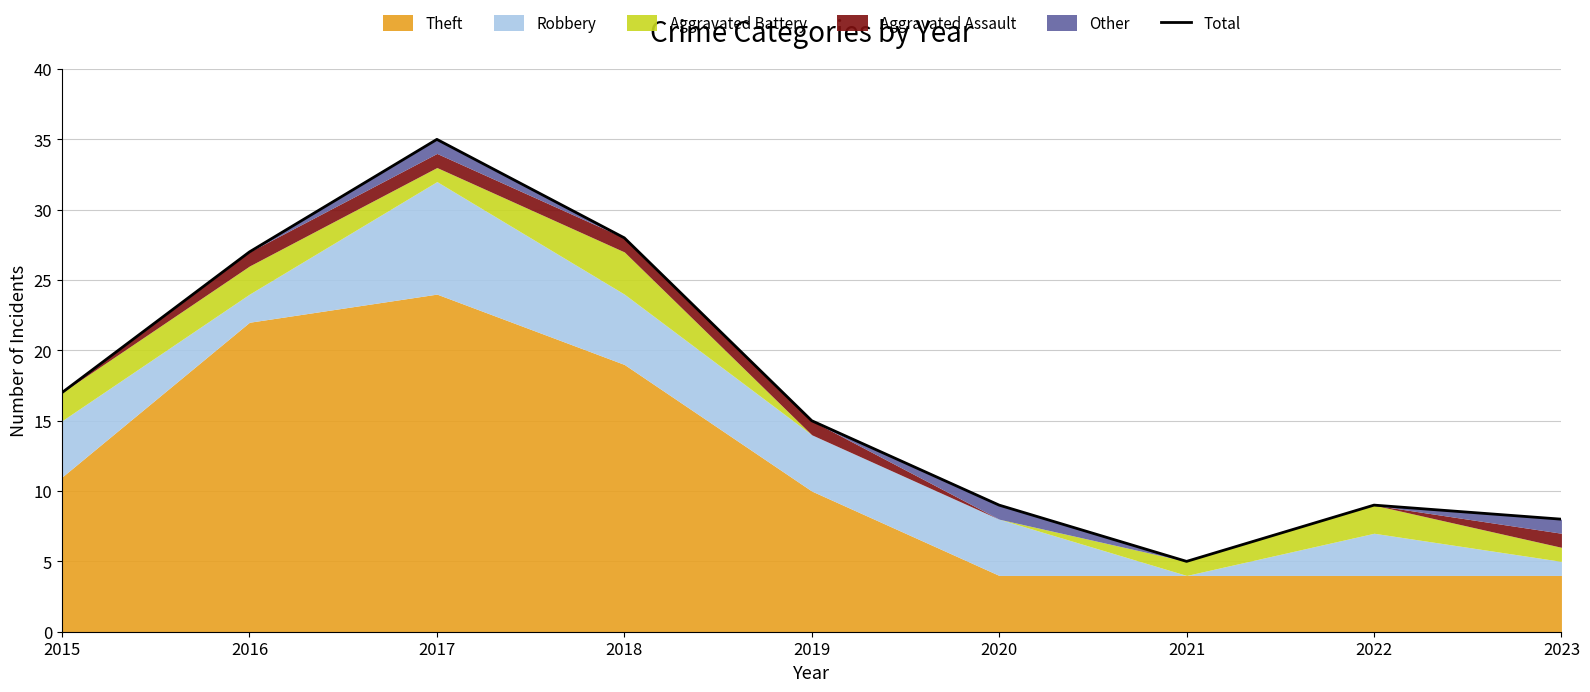

What is the sum of all values?

153